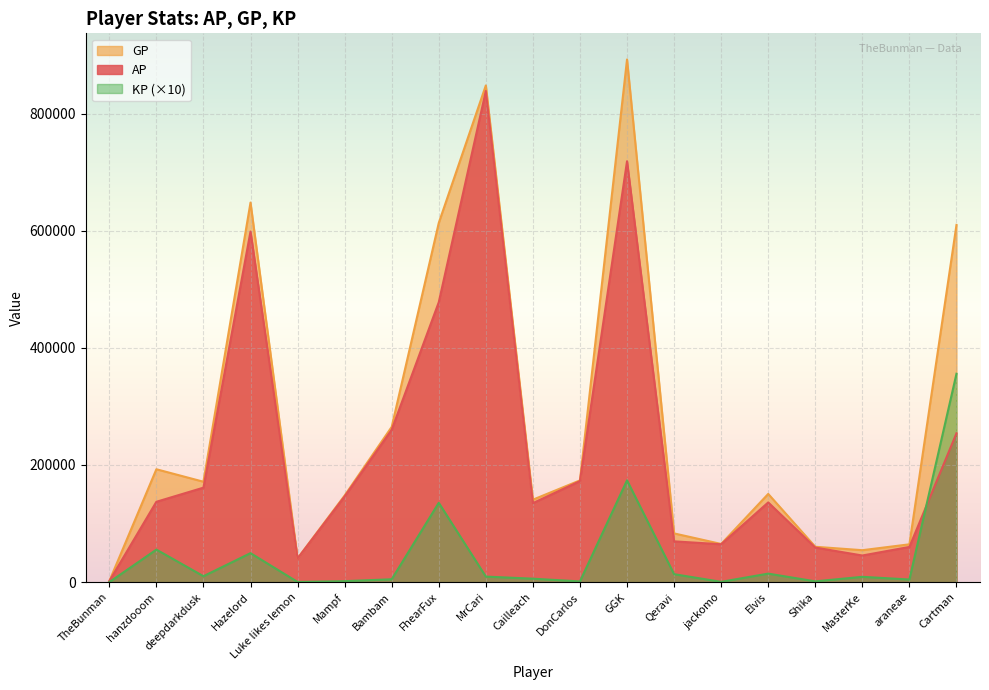

What are all the series names shown in the legend?

GP, AP, KP (×10)